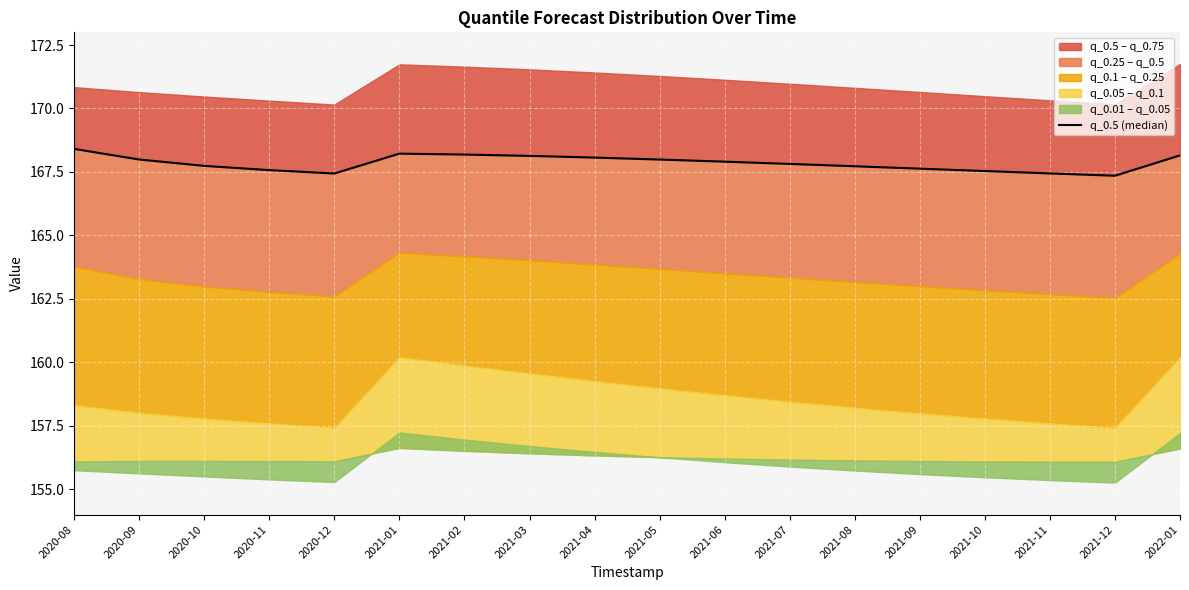

What is the change in value from 2020-10 to 2021-10?

-0.2